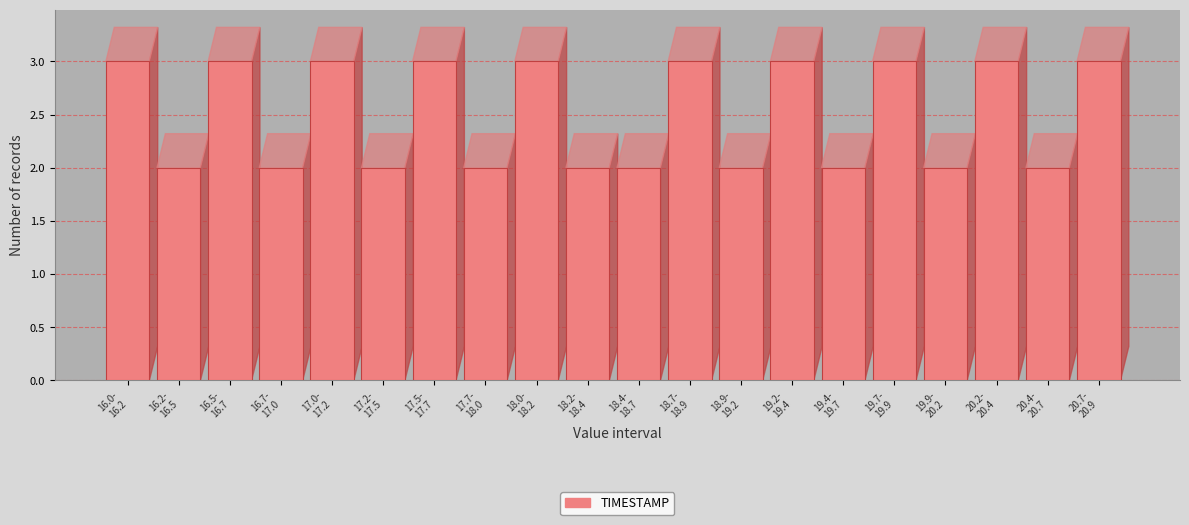

Reading left to right, extract all data points from this chart.

3	2	3	2	3	2	3	2	3	2	2	3	2	3	2	3	2	3	2	3